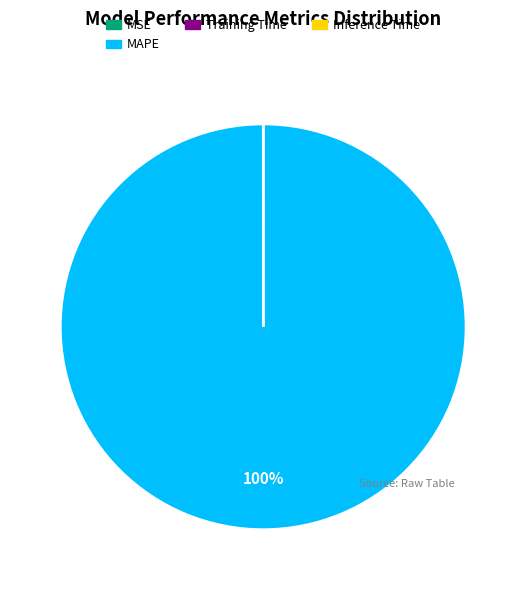

To the nearest percent, what is the average slice percentage?

25%